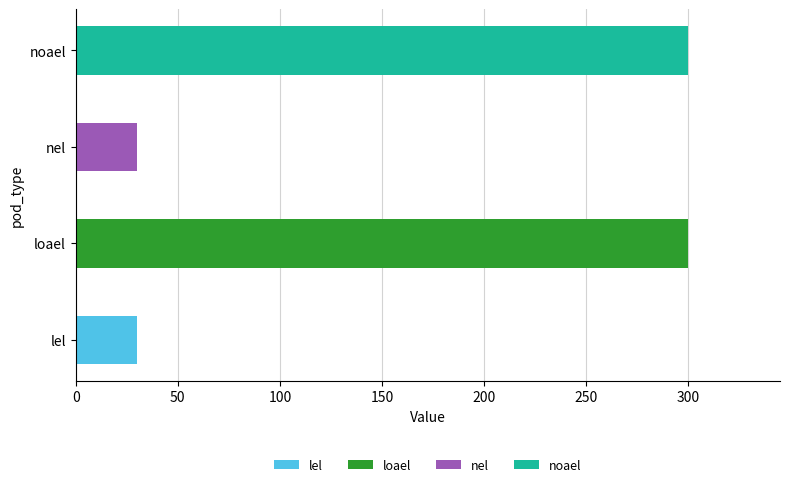

What is the greatest value displayed?

300